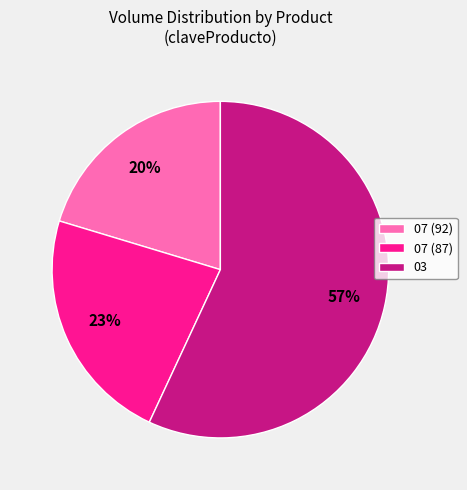

What is the smallest slice in the pie chart?

07 (92)